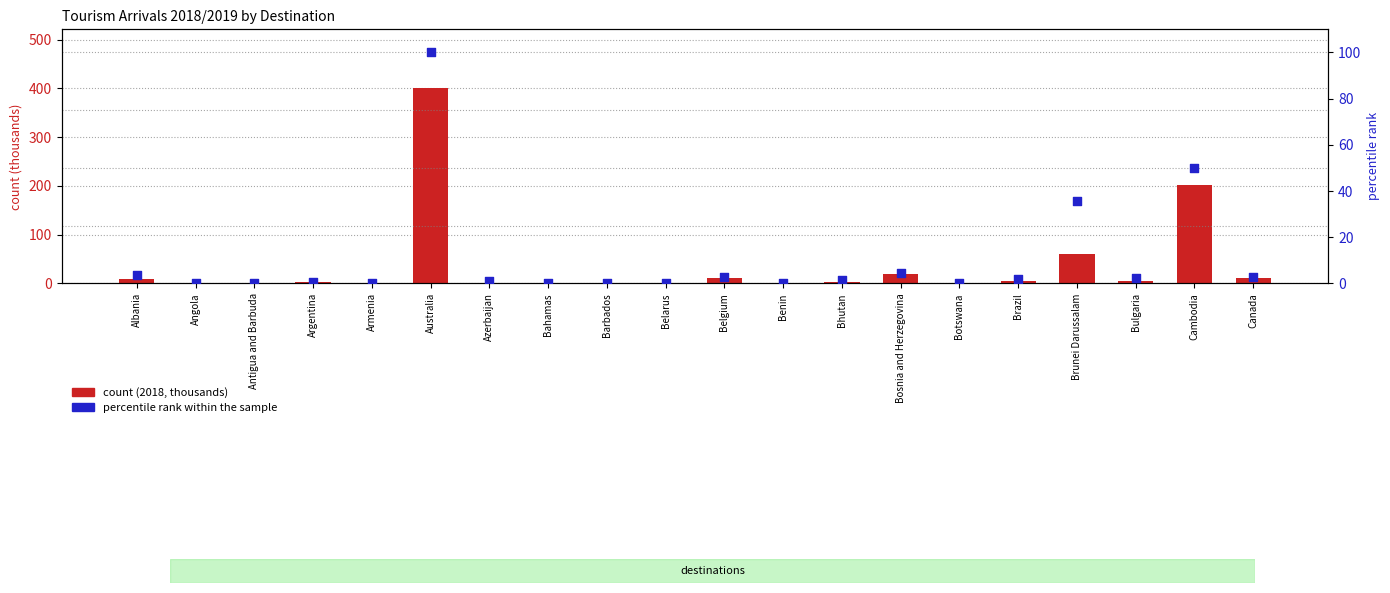

Which series contains the lowest Y value?

percentile rank within the sample